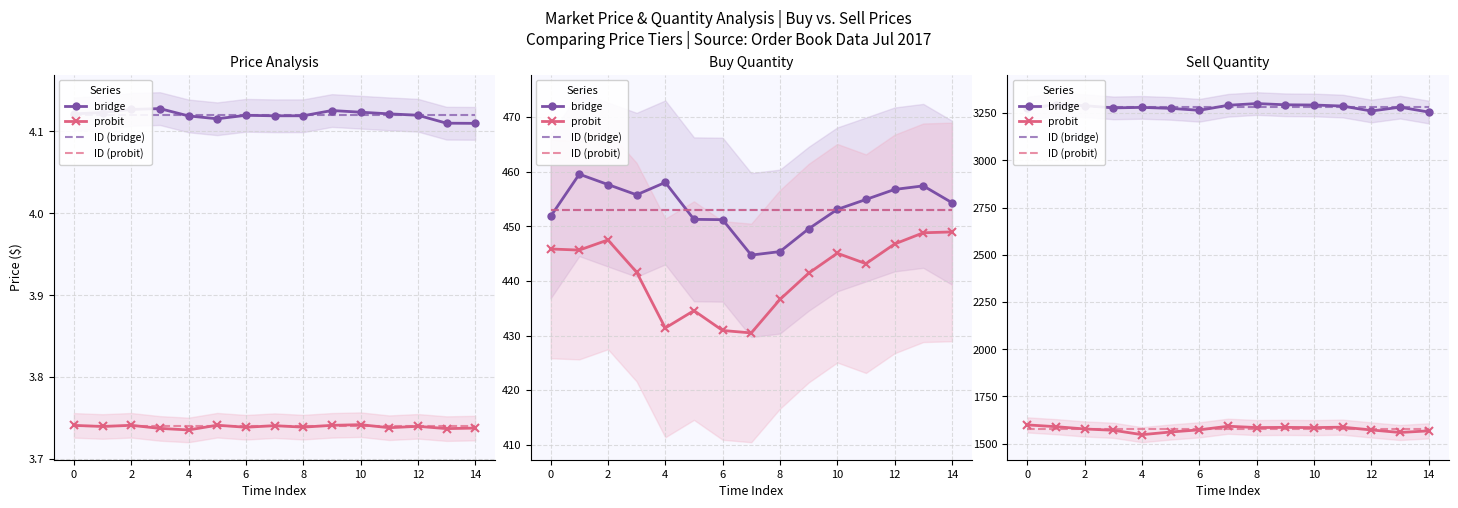

The value of ID (probit) at 14 is 913.9. True or false?

False